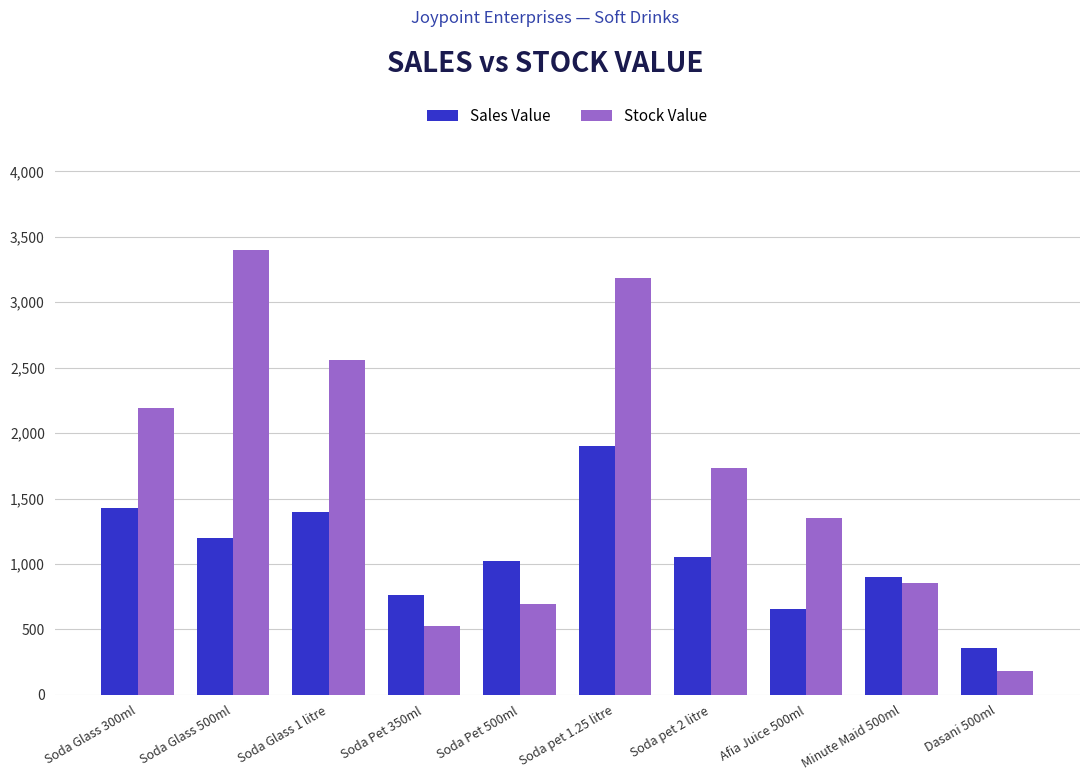

What is the total value across all series at Soda Glass 300ml?

3618.3